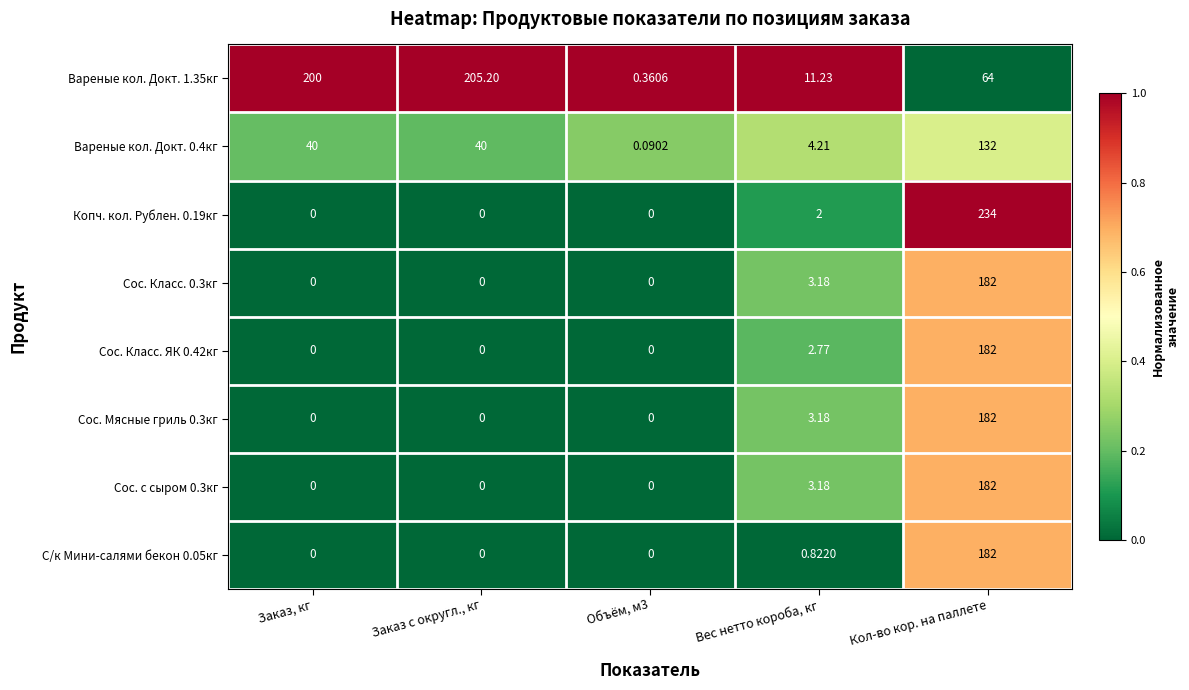

Is the value of С/к Мини-салями бекон 0.05кг at Кол-во кор. на паллете greater than the value of Сос. Класс. ЯК 0.42кг at Вес нетто короба, кг?

Yes